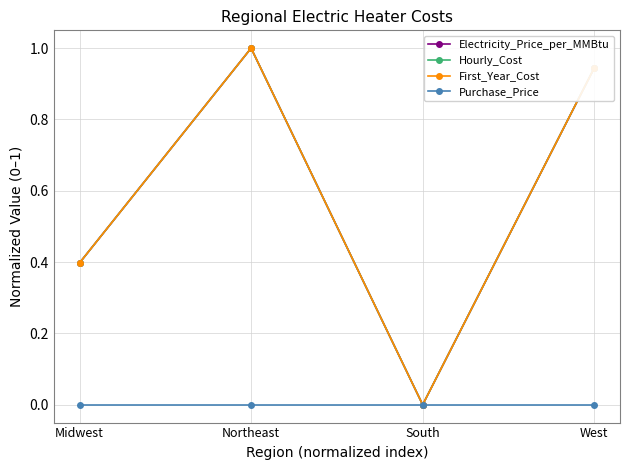

Is this an area chart (filled region under the line)?

No